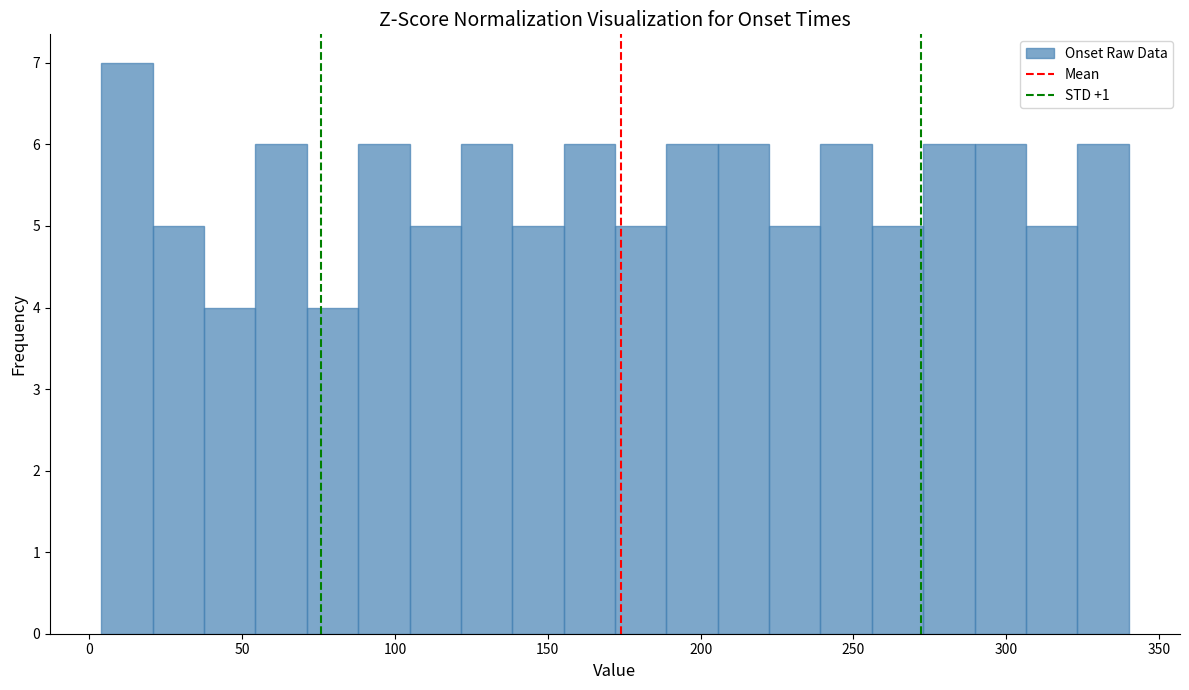

Around what value on the x-axis is the tallest bar? Give the approximate position of its centre, as read against the axis.

10